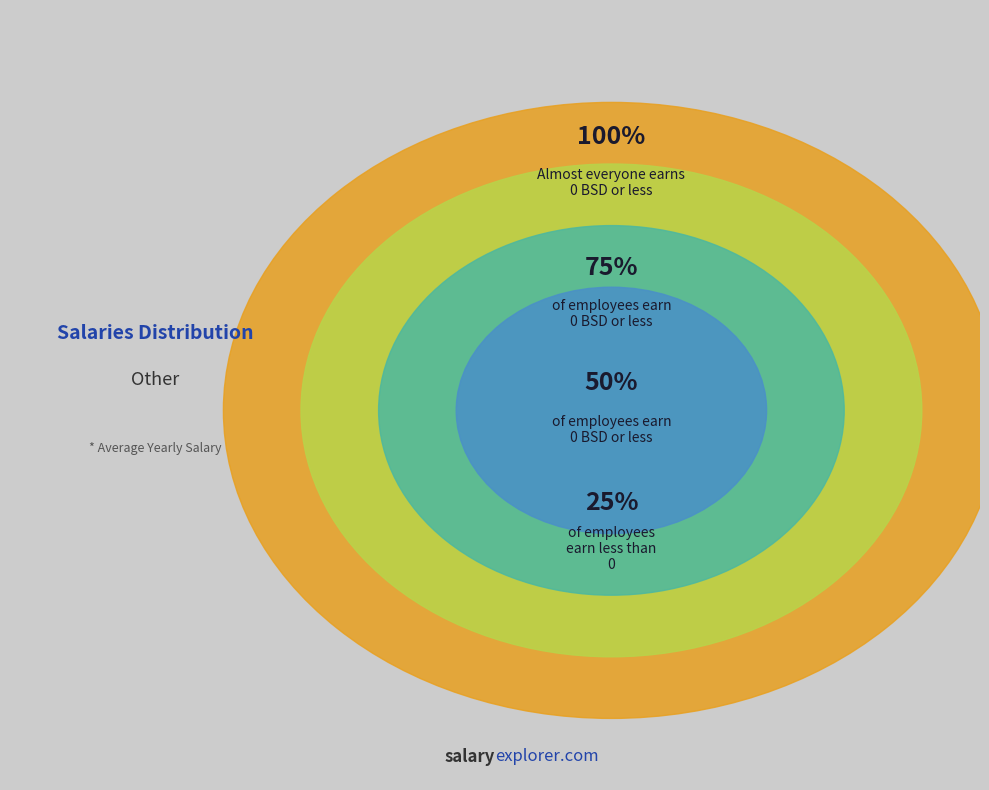

Does any single category account for the majority?

No